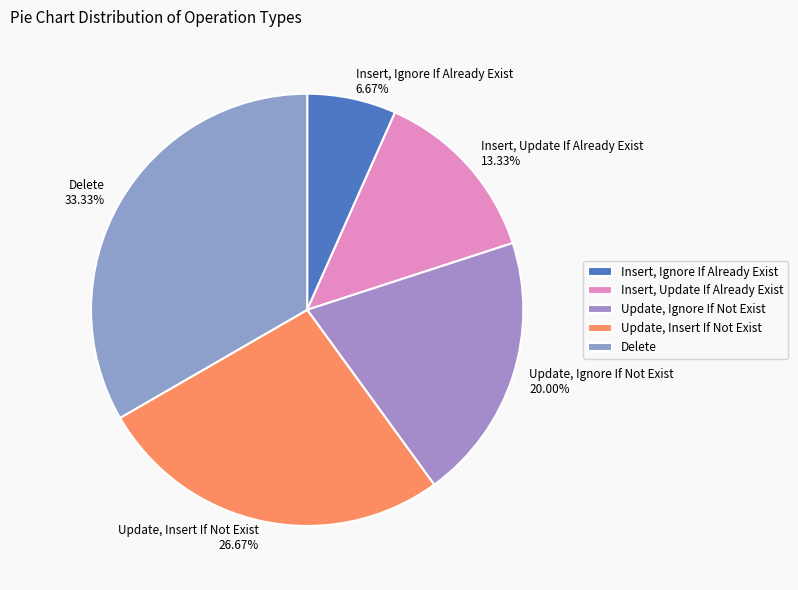

Does any single category account for the majority?

No